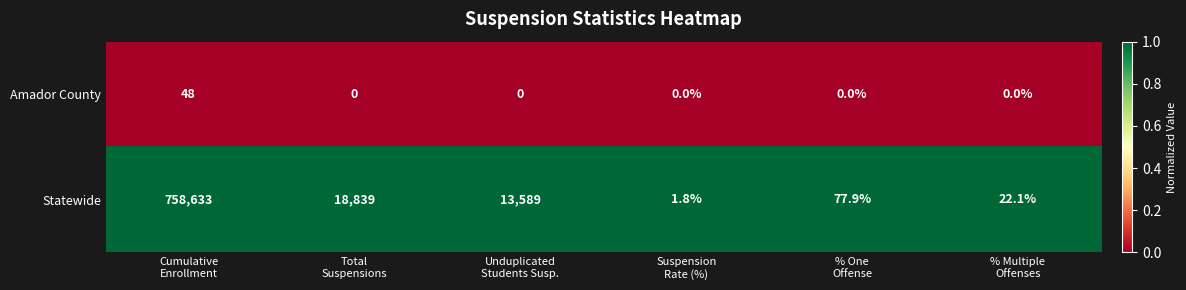

At % Multiple
Offenses, list the series in order from smallest to largest.

Amador County, Statewide